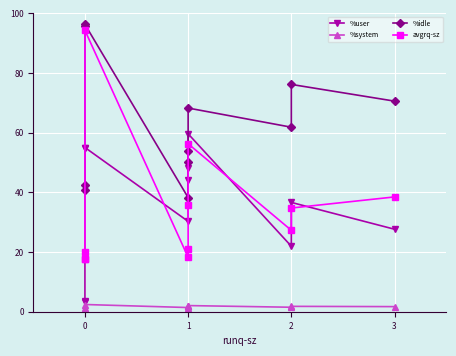

How many categories are shown in the chart?

11